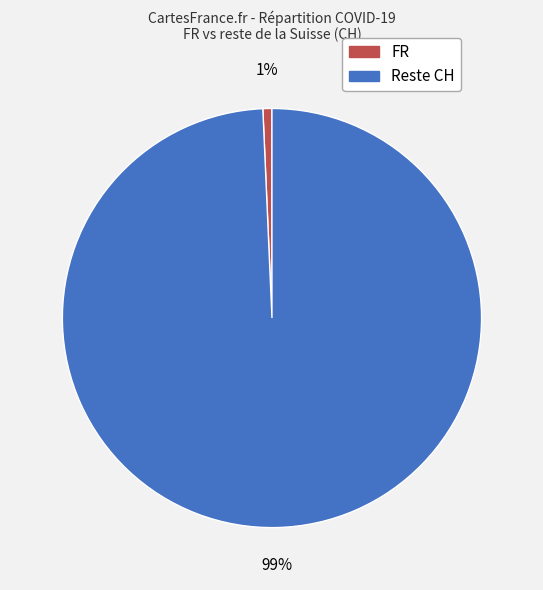

Count the number of slices in the pie.

2